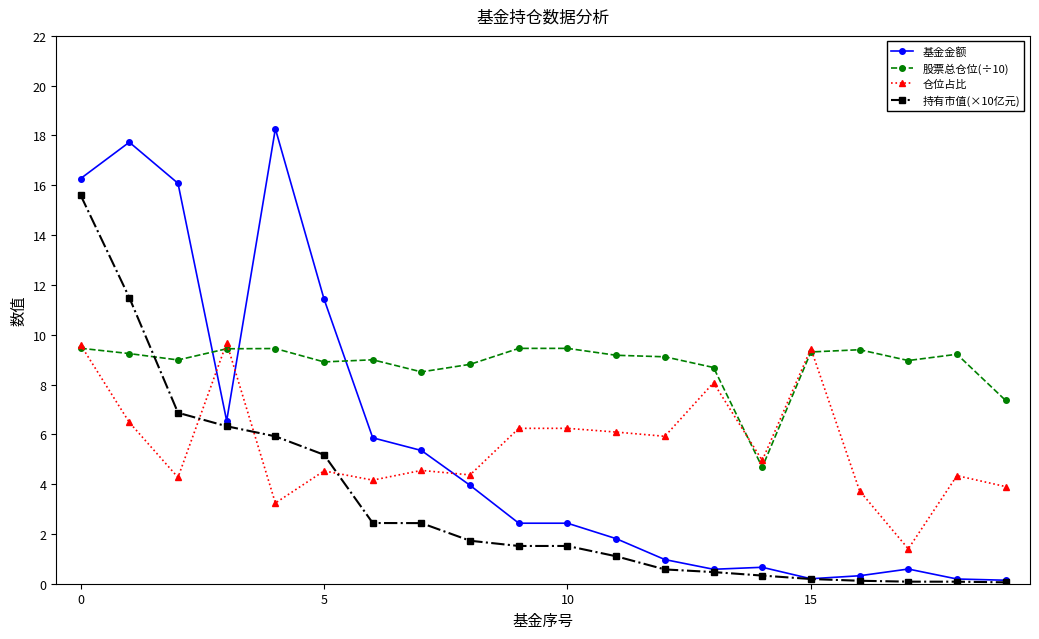

At how many categories does at least one series exceed 12?

4